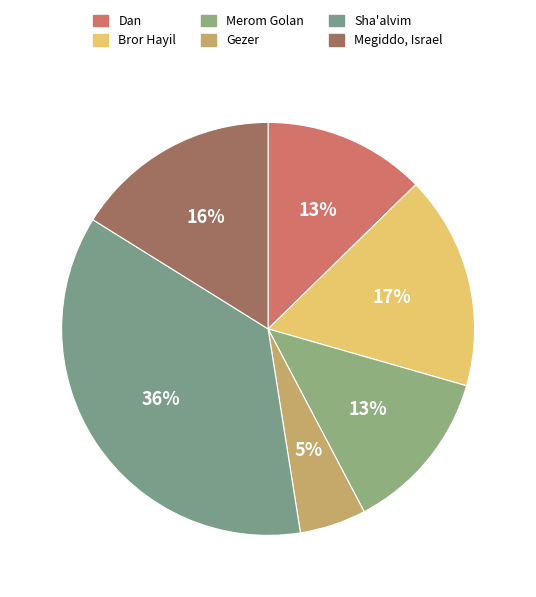

Which slice is the largest?

Sha'alvim